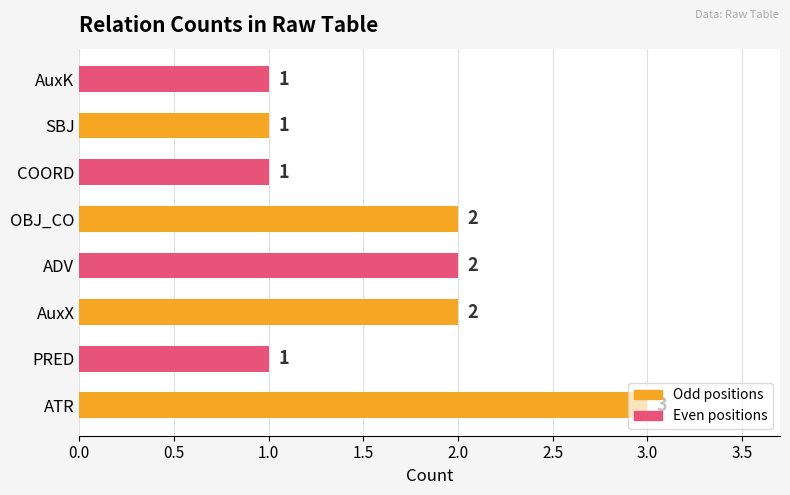

What is the maximum value shown in the chart?

3